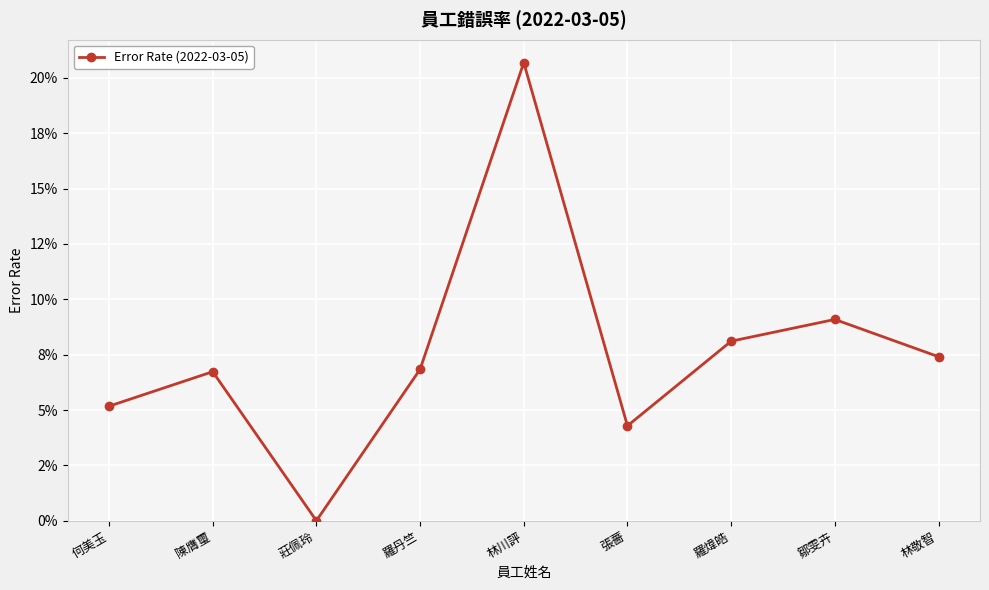

What is the difference between the values at 林川評 and 張薔?

0.2